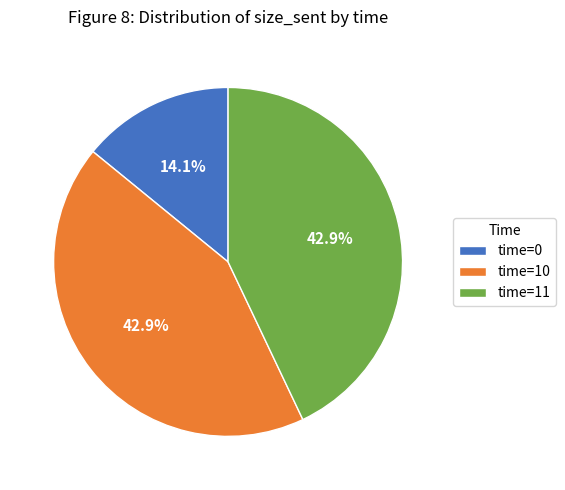

Combined, do time=10 and time=11 account for over 50%?

Yes